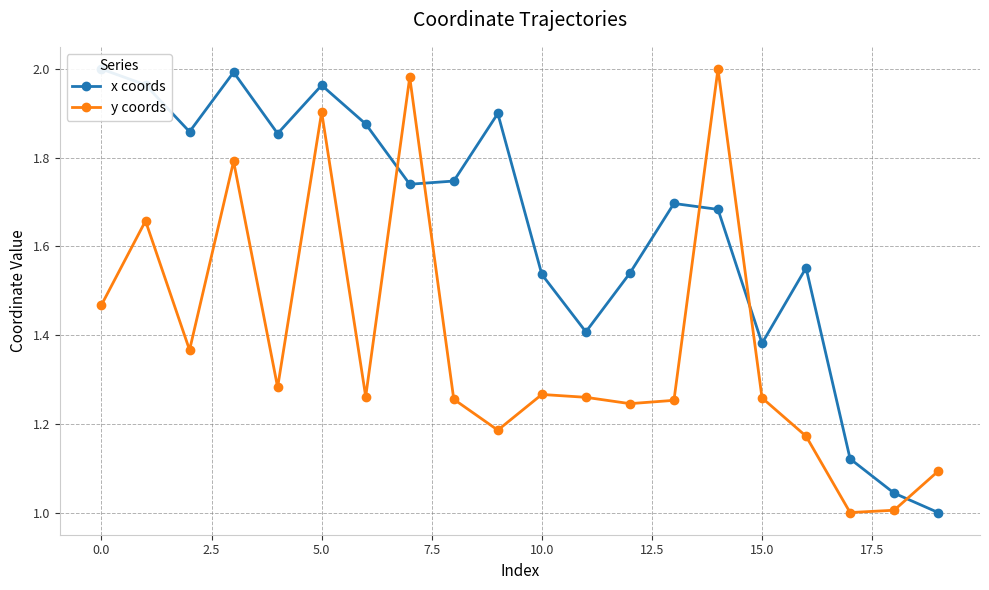

Which series changed the most between 11 and 18?

x coords